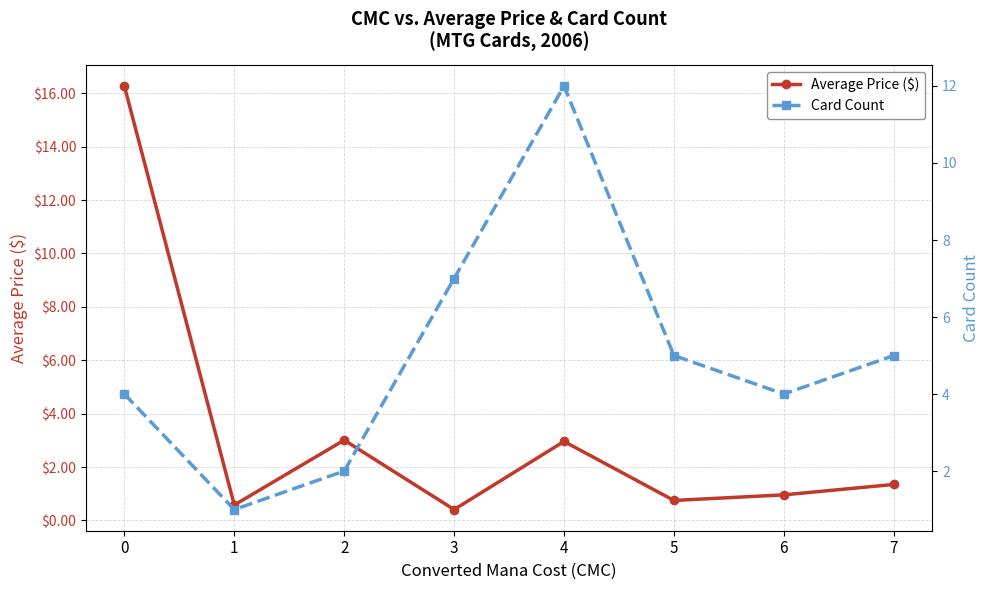

How many data points in Card Count are less than 5?

4